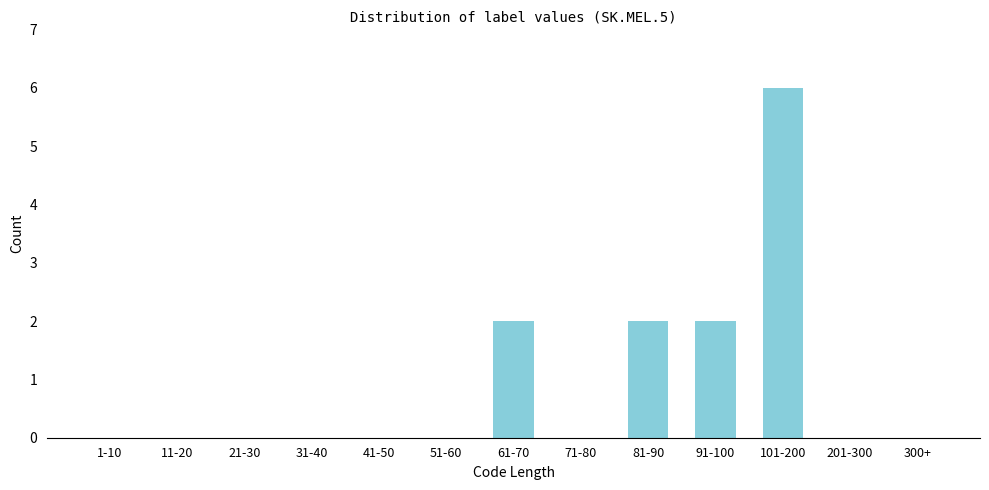

Reading left to right, list all the values displayed in this chart.

1-10=0	11-20=0	21-30=0	31-40=0	41-50=0	51-60=0	61-70=2	71-80=0	81-90=2	91-100=2	101-200=6	201-300=0	300+=0